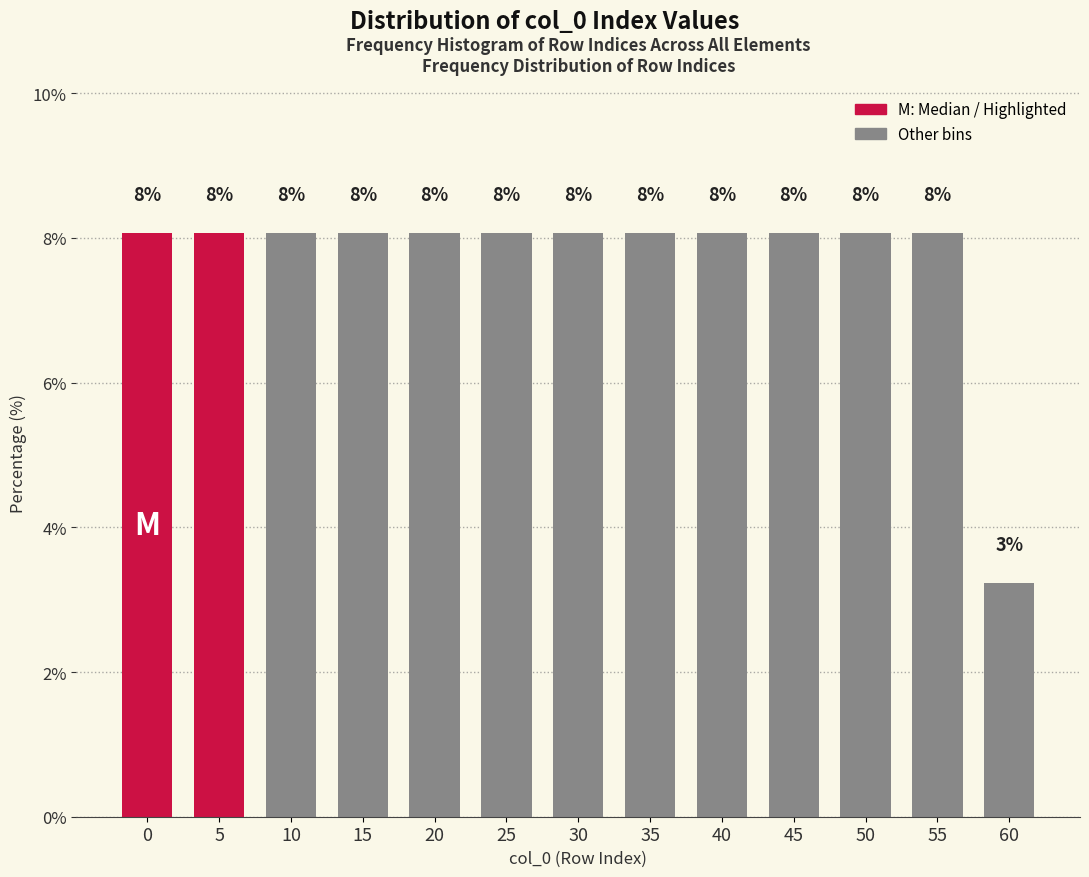

How many bars are there in total?

13